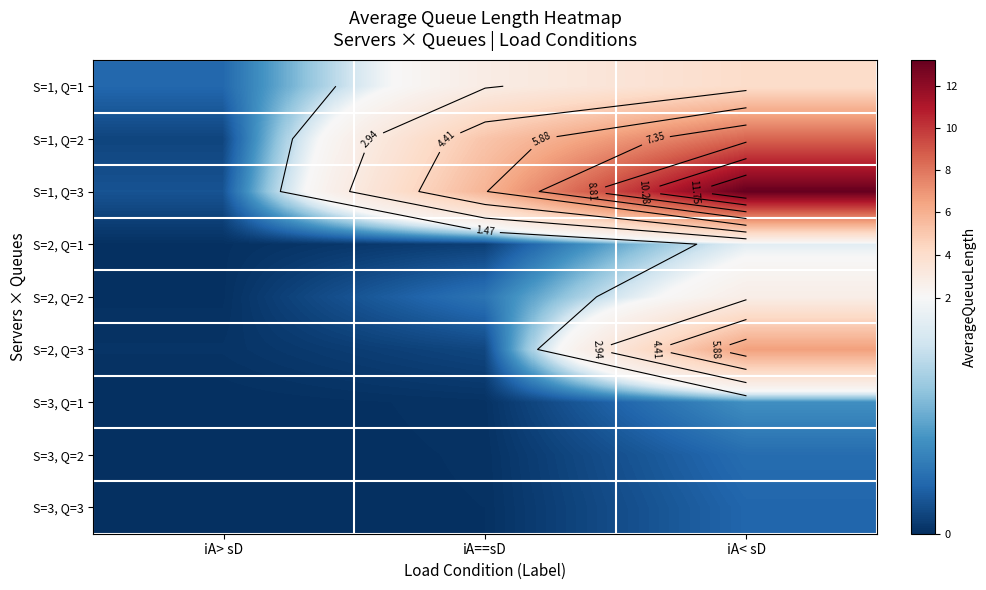

The S=1, Q=2 series shows 0.2 at iA> sD. True or false?

True